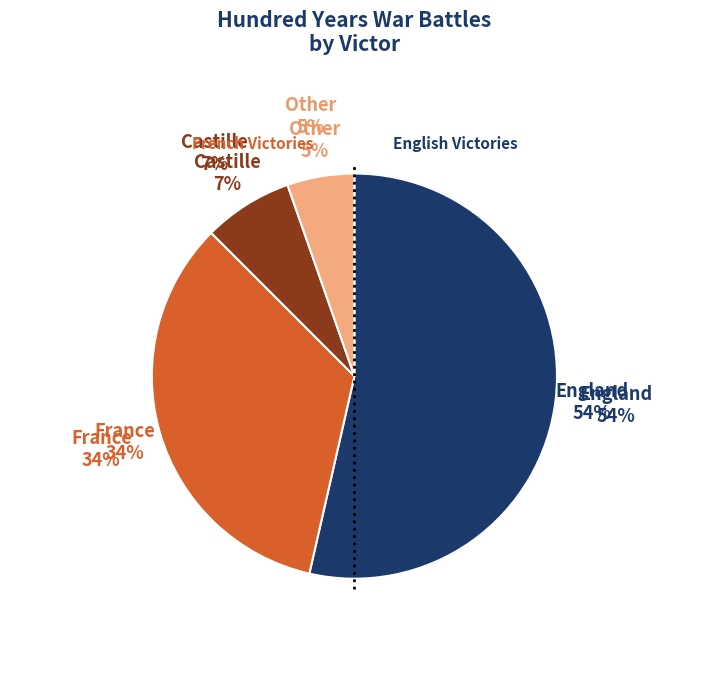

Count the number of slices in the pie.

4